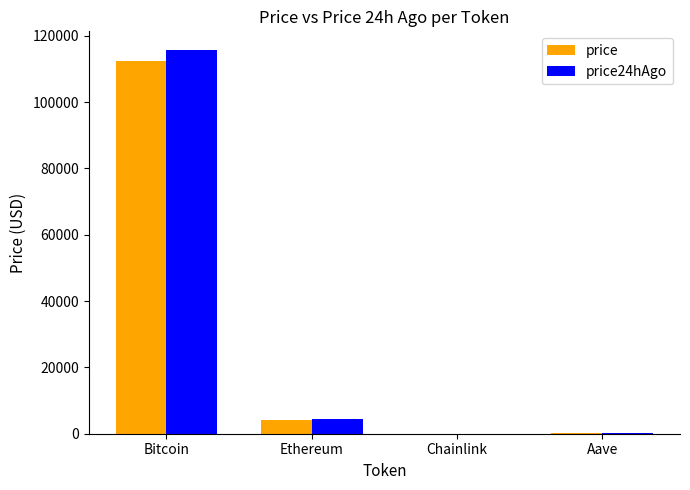

The value of price at Aave is 266.0. True or false?

True